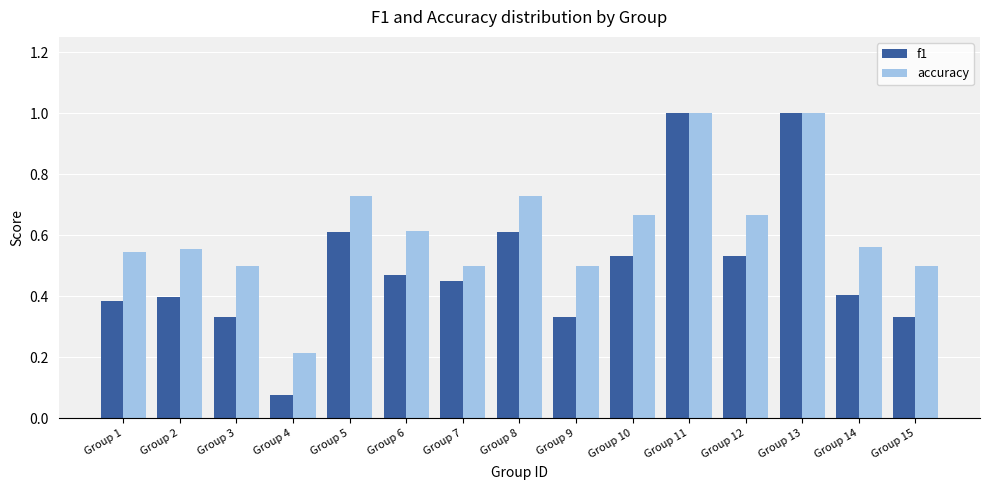

Rank the series by their average value, from lowest to highest.

f1, accuracy